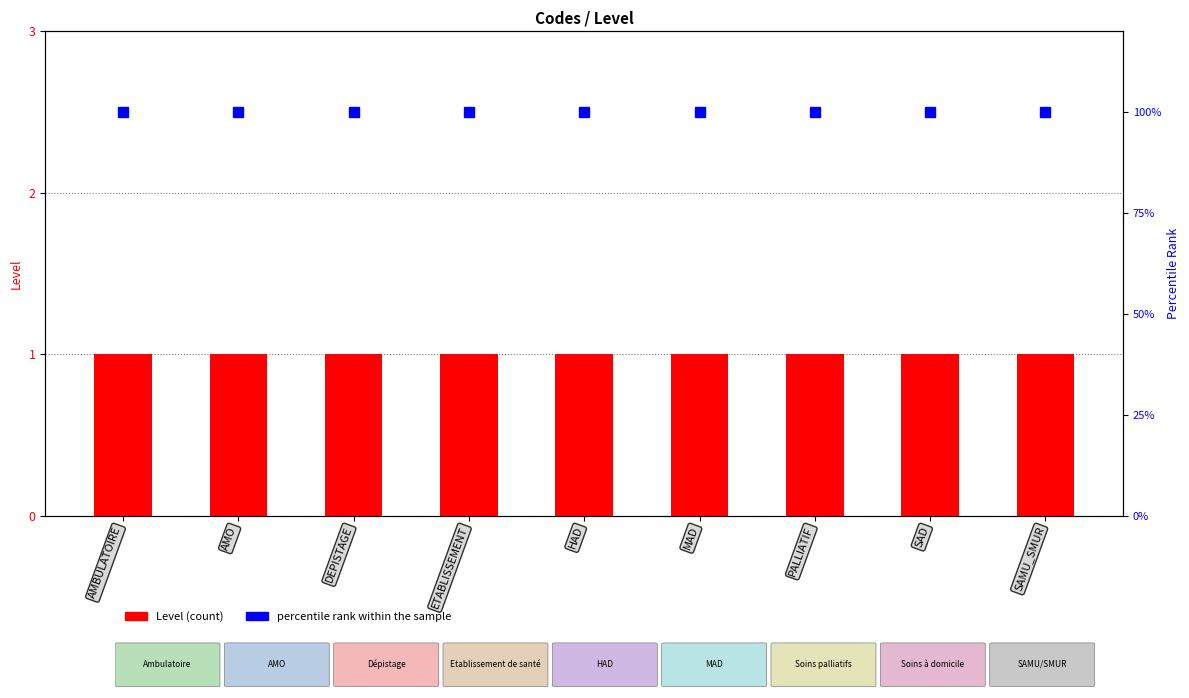

Read the percentile rank within the sample value at ETABLISSEMENT.

100